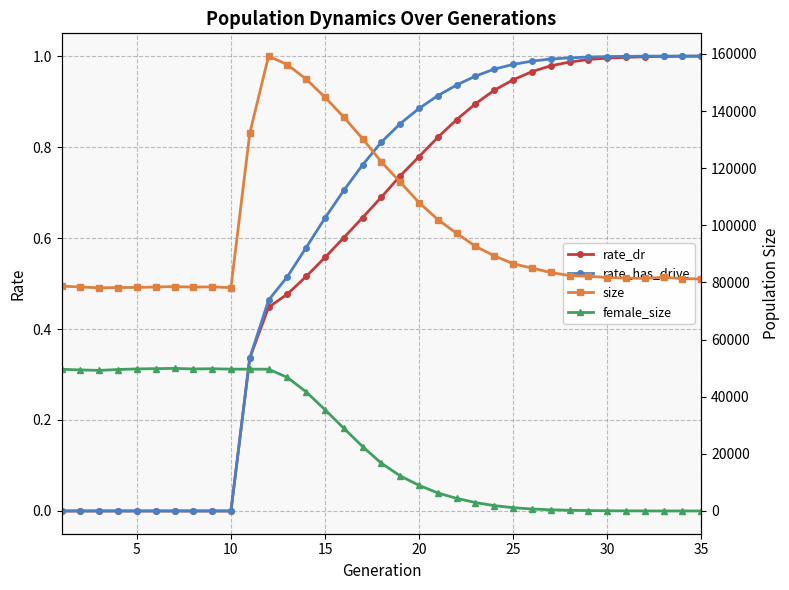

How many positive values does the rate_has_drive series have?

25